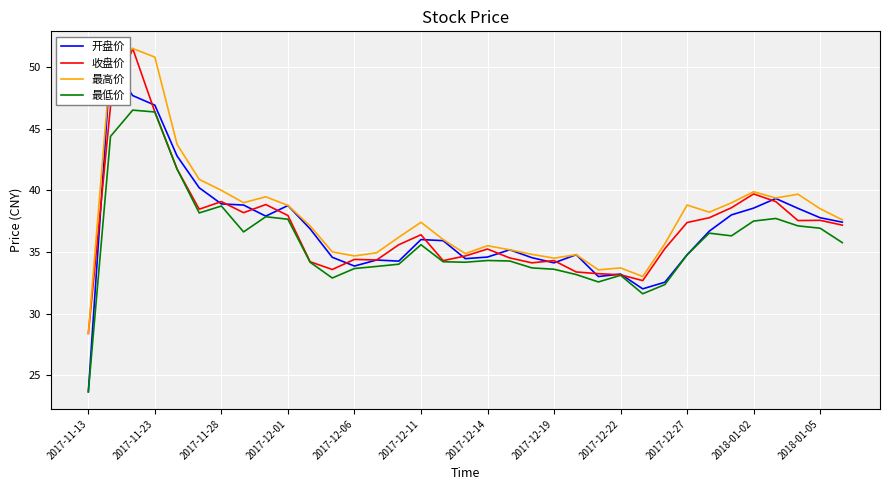

What is the highest value of the 收盘价 series?

51.5